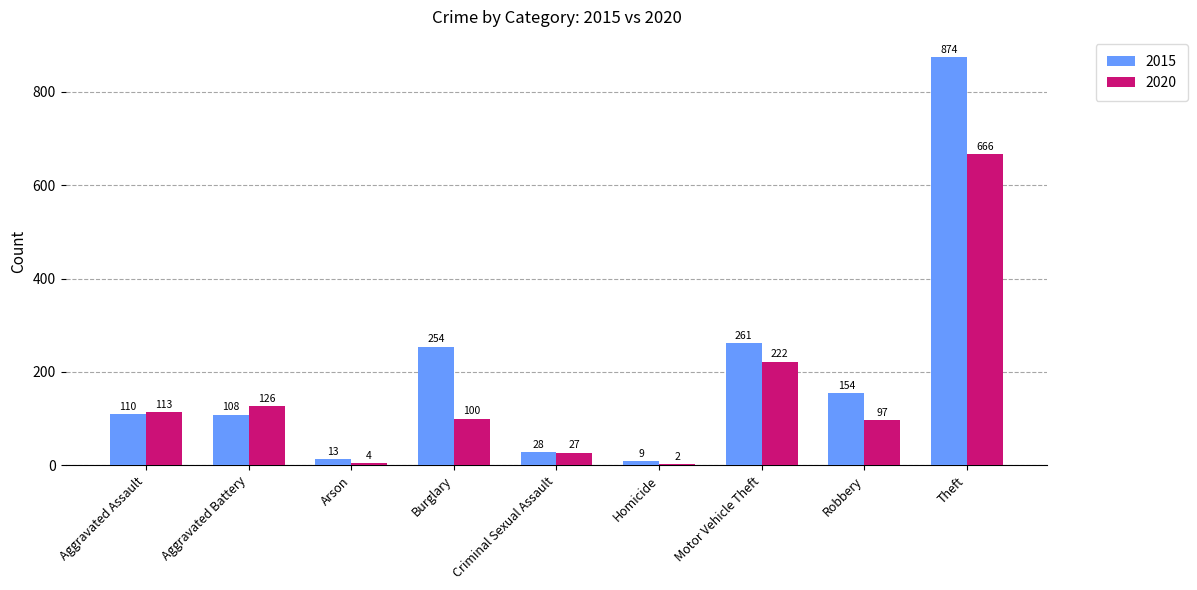

What are all the series names shown in the legend?

2015, 2020